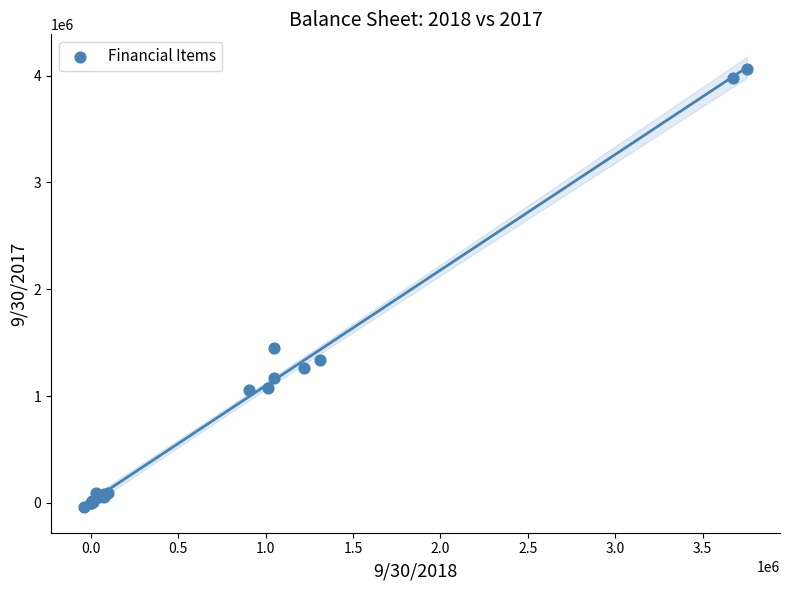

What Y value in the scatter plot is closest to 2011143?

1446197